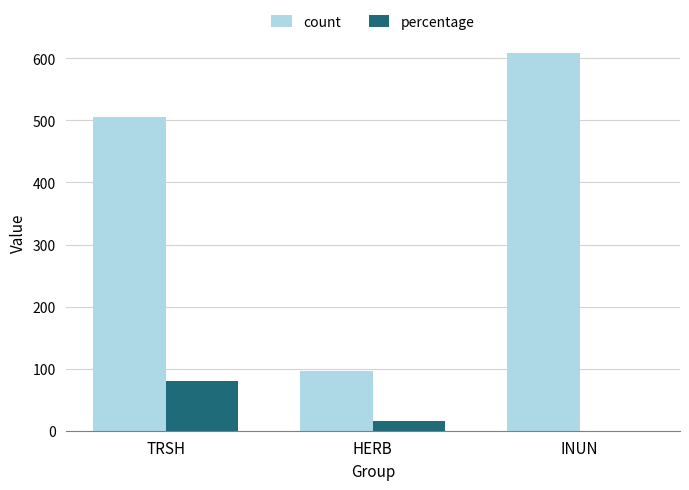

Are the bars horizontal?

No